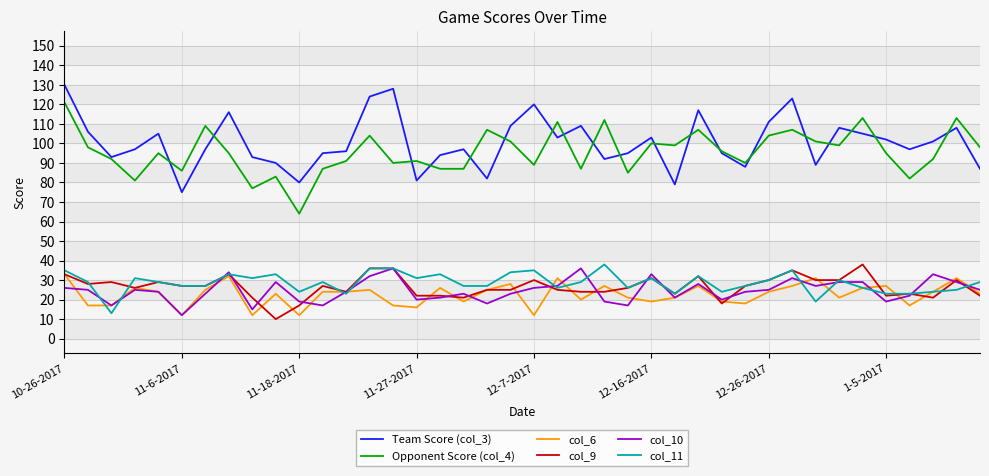

What is the minimum value for Team Score (col_3)?

75